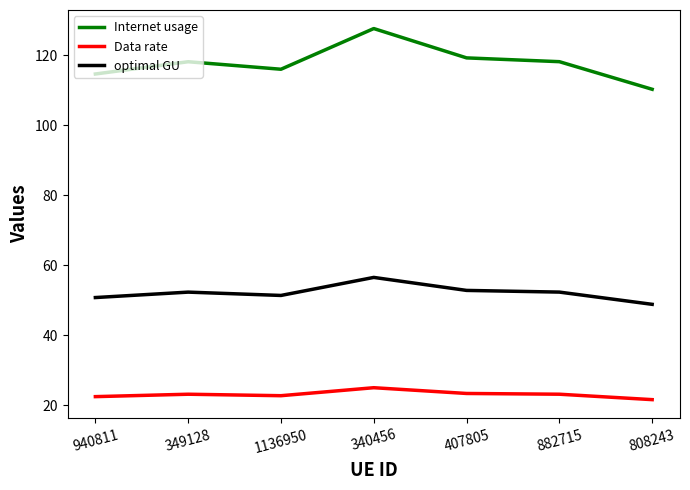

Is it true that Internet usage equals 198.8 at 340456?

False